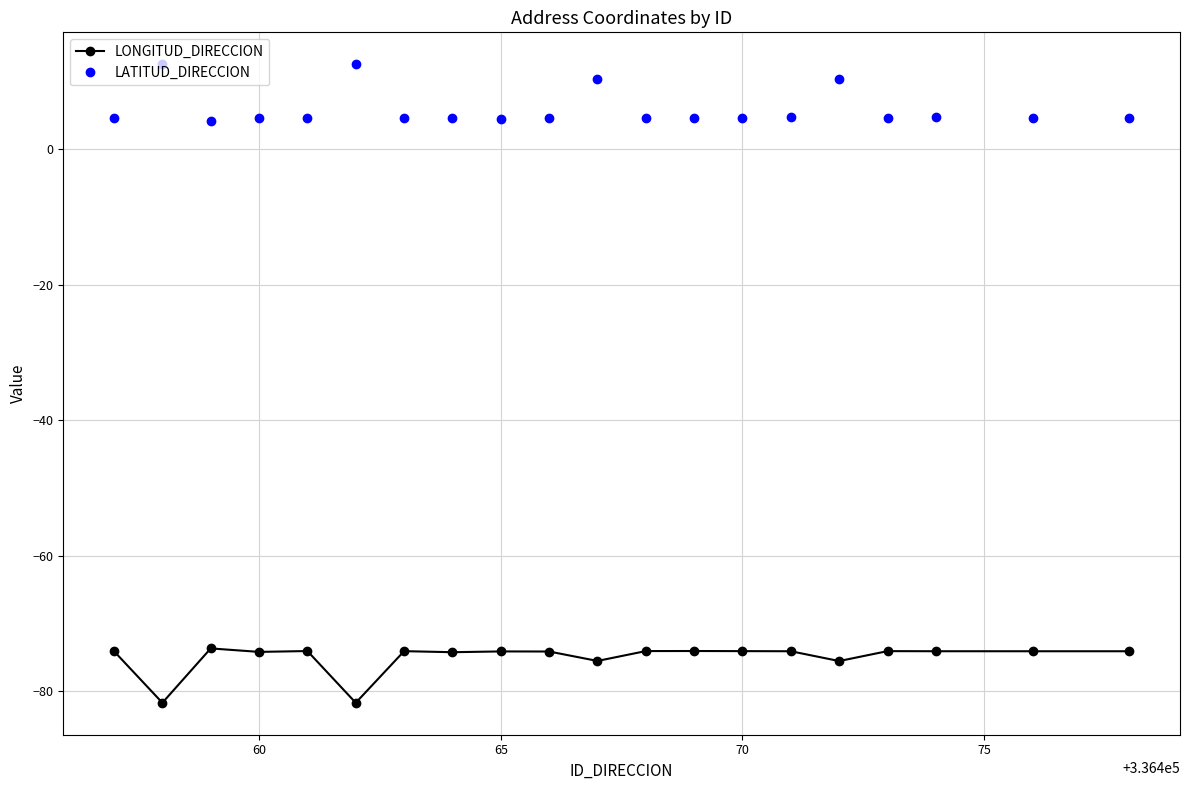

Which series has the largest total across all categories?

LATITUD_DIRECCION